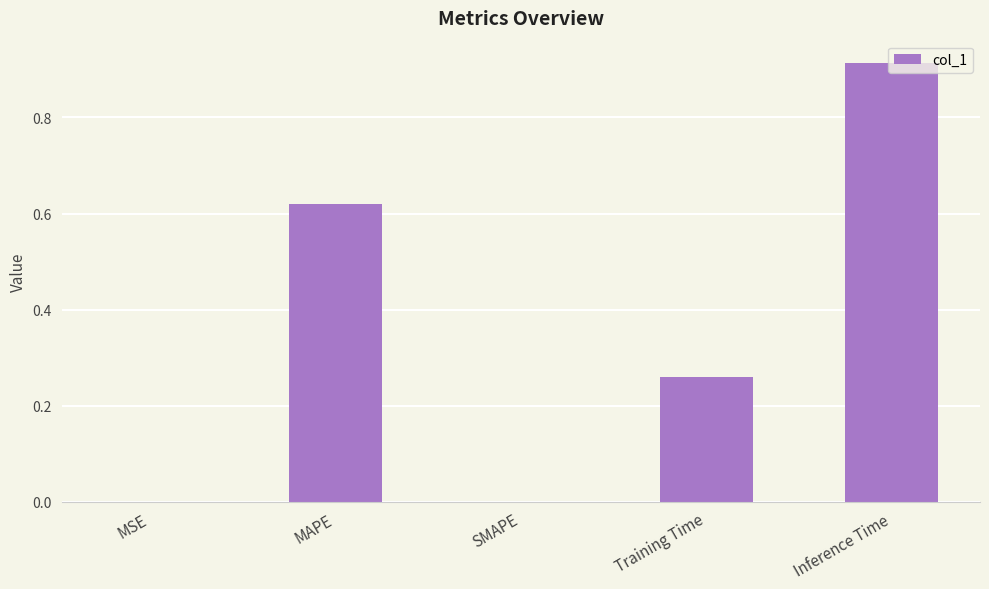

What is the change in value from MAPE to Training Time?

-0.4